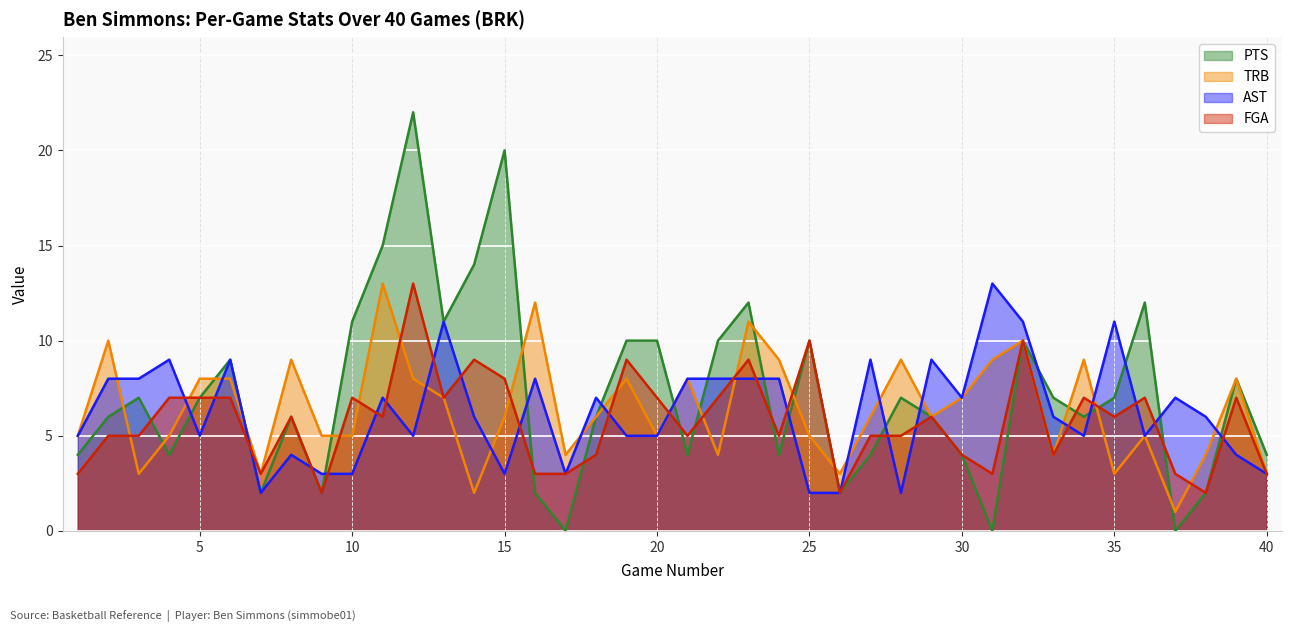

At which label does PTS reach its peak?

12